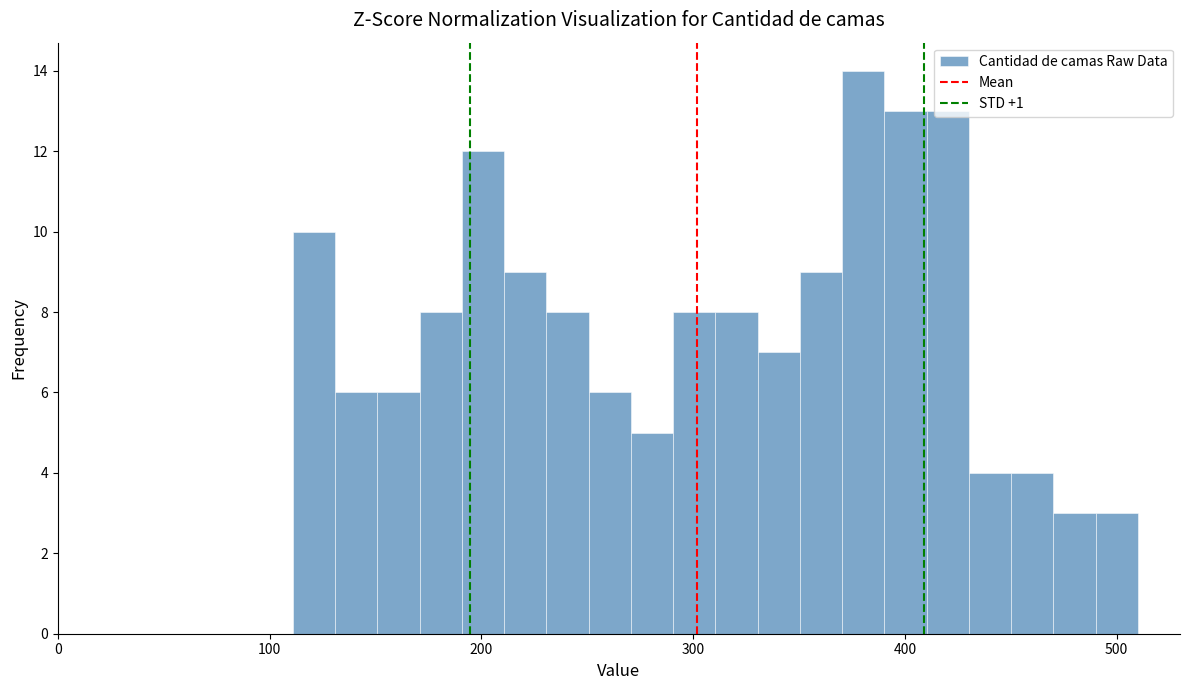

Around what value on the x-axis is the tallest bar? Give the approximate position of its centre, as read against the axis.

380